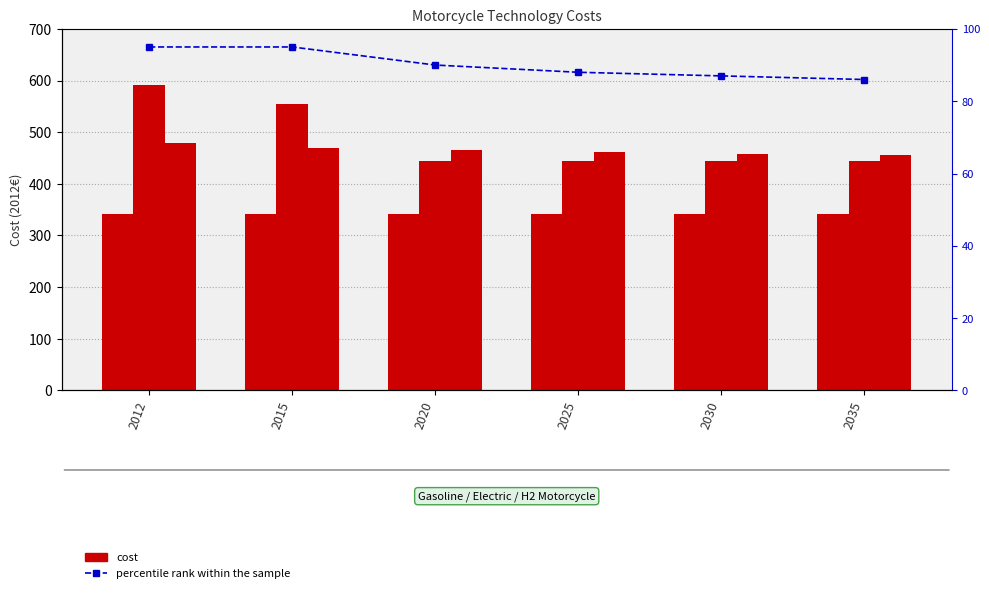

What is the value of the TMot_GSL_01 bar at the 2nd from the left?

342.2